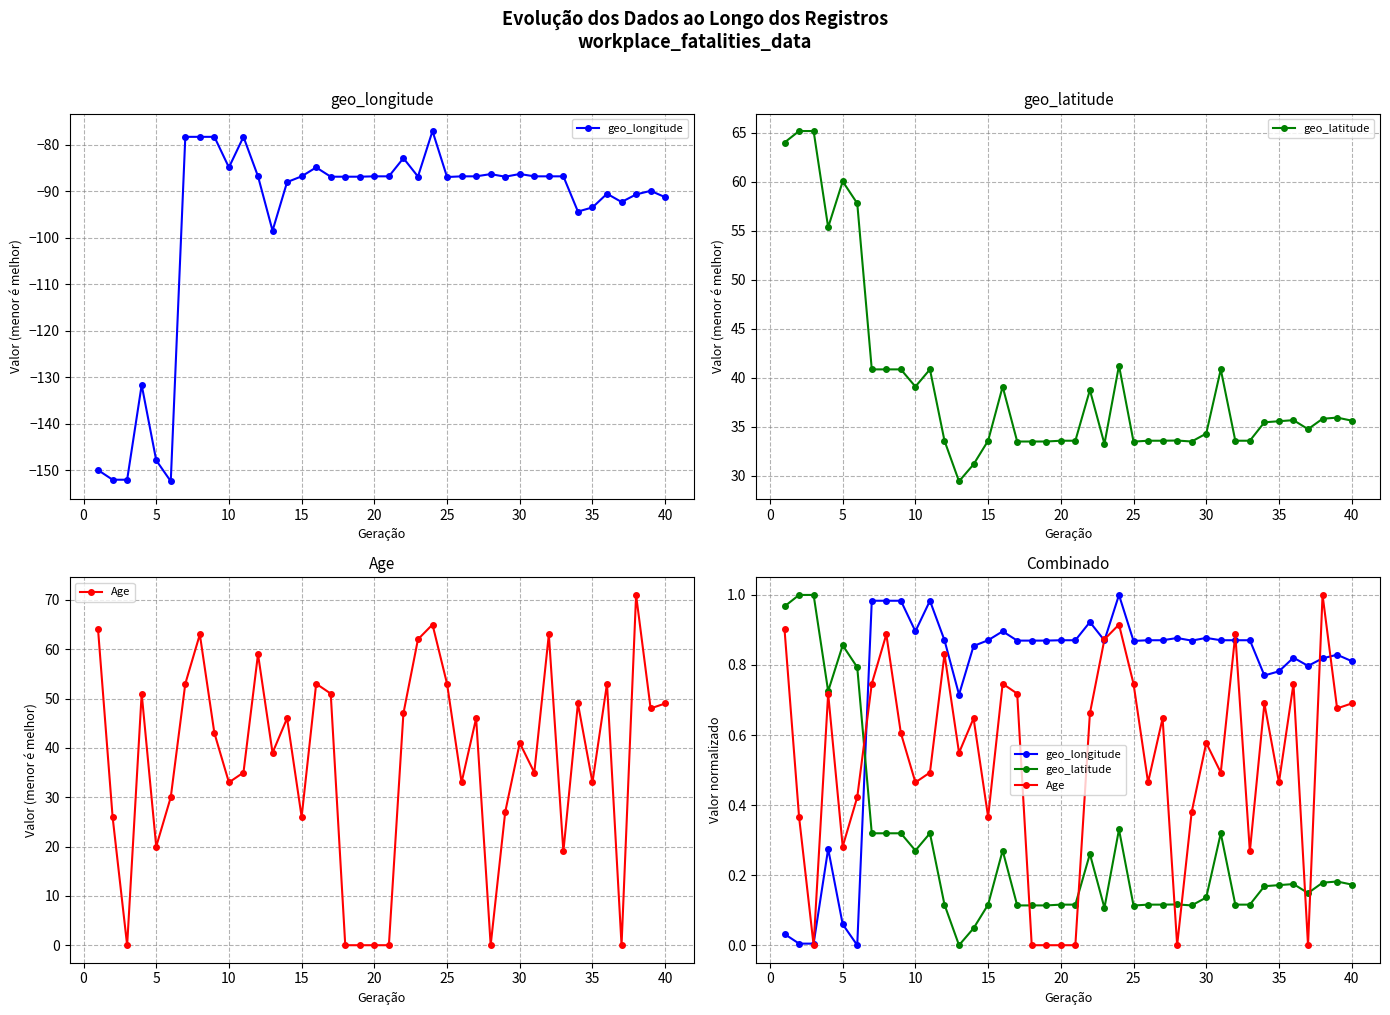

How many data points does each series have?

40